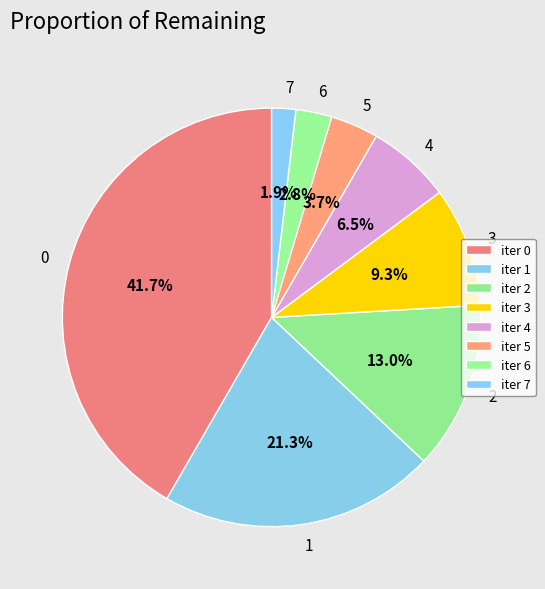

The 2 slice represents 3% of the pie. True or false?

False